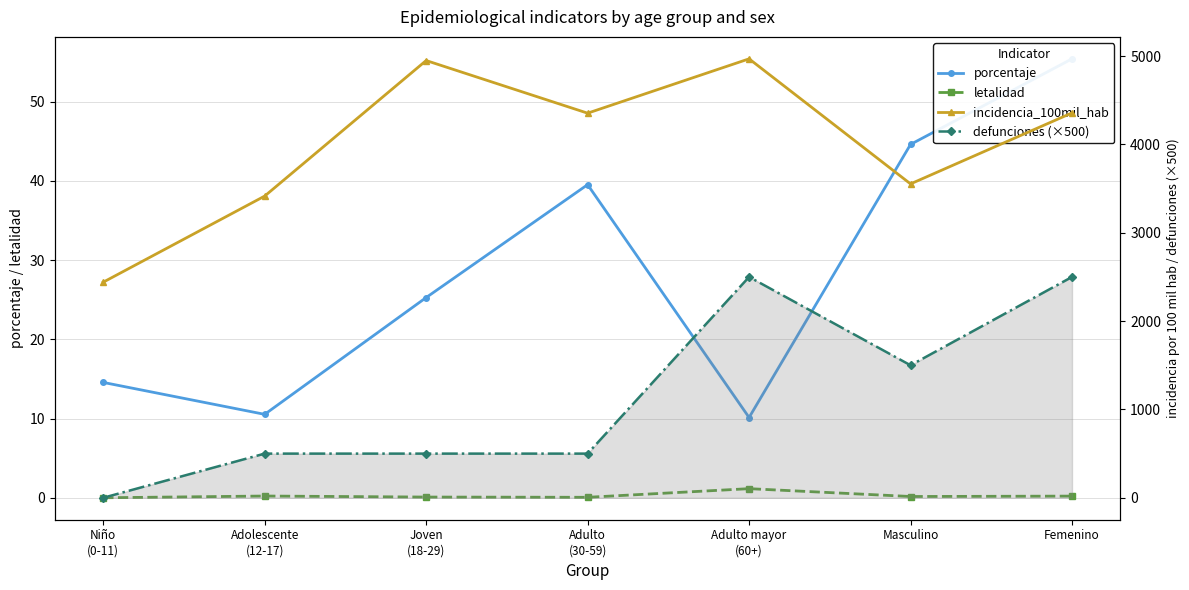

True or false: letalidad and defunciones (×500) cross at least once.

False